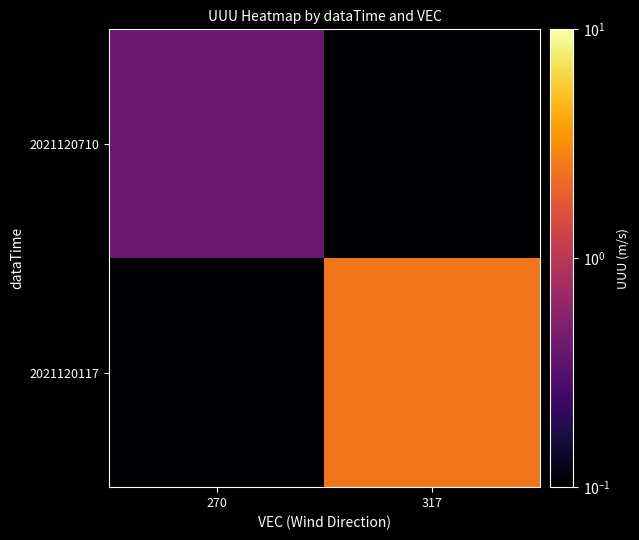

Which series has the widest spread of values?

2021120117